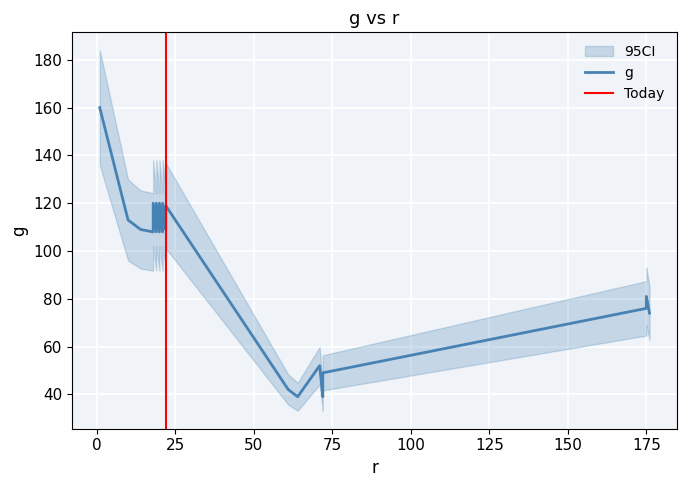

At which label does the data first exceed 108?

1